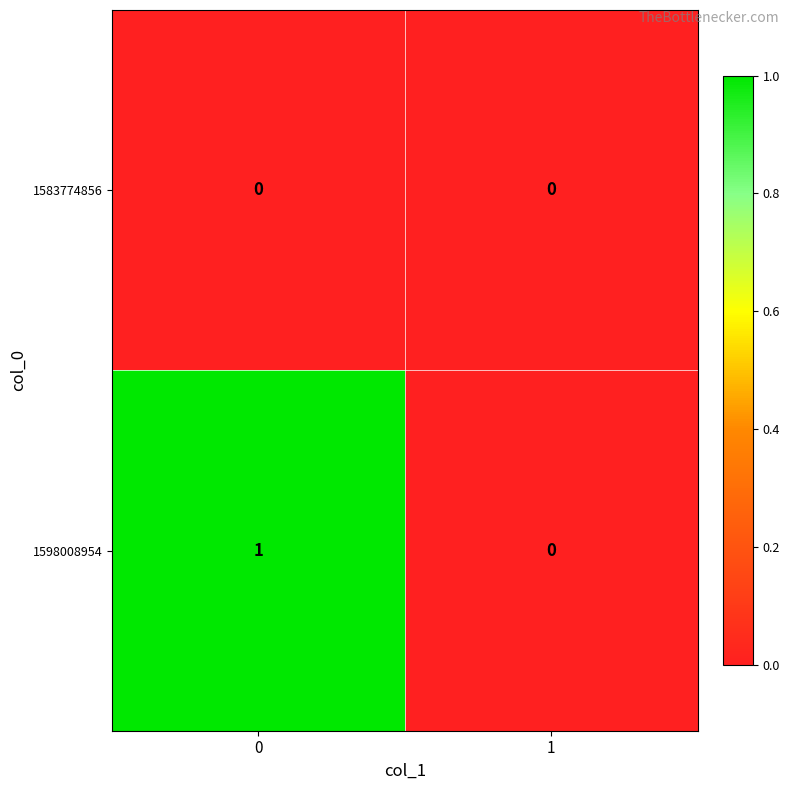

Reading left to right, transcribe all the data shown in this chart.

1583774856: 0=0	1=0
1598008954: 0=1	1=0